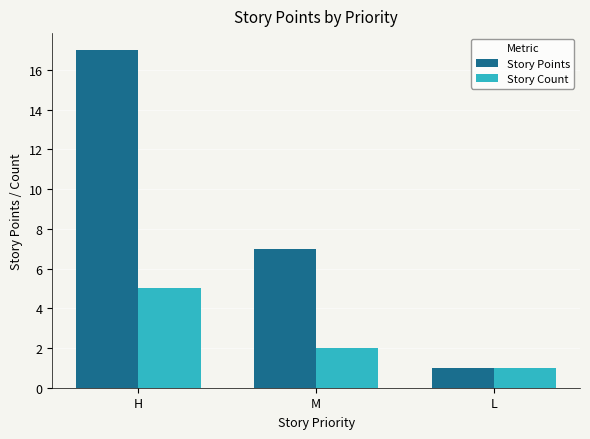

Where does the Story Count series first go above 2?

H